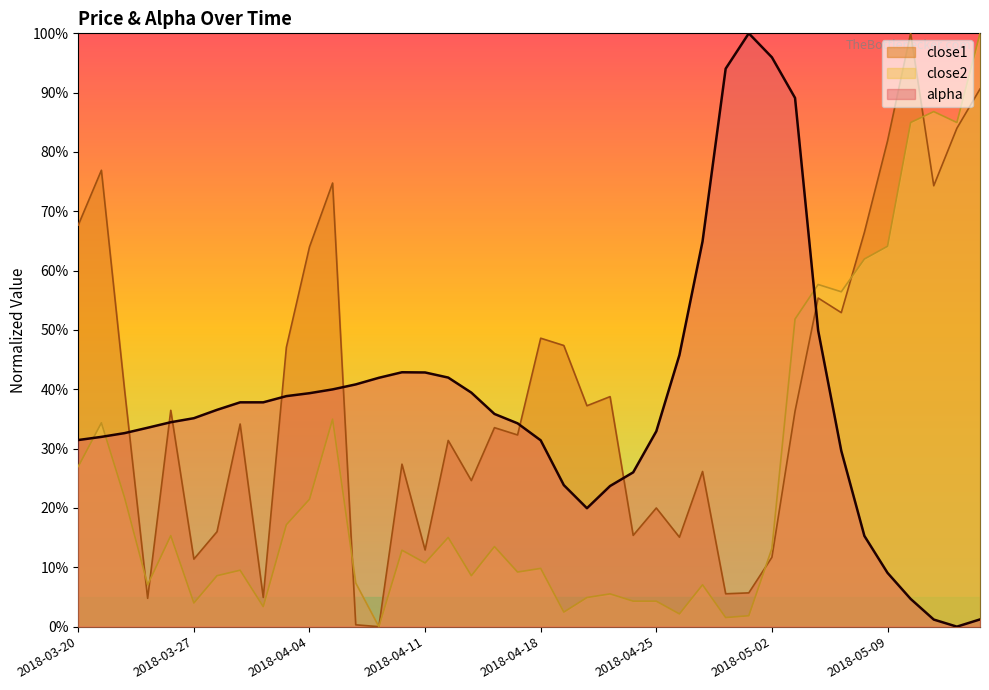

Reading right to left, extract all data points from this chart.

alpha: 1.2	0.0	1.2	4.7	9.1	15.3	29.6	49.9	89.1	96.0	100.0	94.0	64.9	45.8	32.9	26.0	23.7	20.0	23.9	31.4	34.3	35.8	39.4	42.0	42.8	42.9	41.9	40.8	40.0	39.3	38.9	37.8	37.8	36.5	35.1	34.5	33.5	32.6	32.0	31.5
close1: 90.6	84.0	74.3	100.0	81.8	66.5	52.9	55.4	36.3	11.7	5.7	5.5	26.2	15.1	20.0	15.4	38.8	37.2	47.4	48.6	32.3	33.5	24.6	31.4	12.9	27.4	0.0	0.3	74.8	64.0	47.1	4.9	34.2	16.0	11.4	36.5	4.8	40.0	76.9	67.7
close2: 100.0	85.0	86.8	85.0	64.1	62.0	56.4	57.7	51.8	13.2	1.8	1.5	7.1	2.1	4.3	4.3	5.5	4.9	2.5	9.8	9.2	13.5	8.6	15.0	10.7	12.9	0.0	7.4	35.0	21.5	17.2	3.4	9.5	8.6	4.0	15.3	7.1	21.8	34.4	27.0